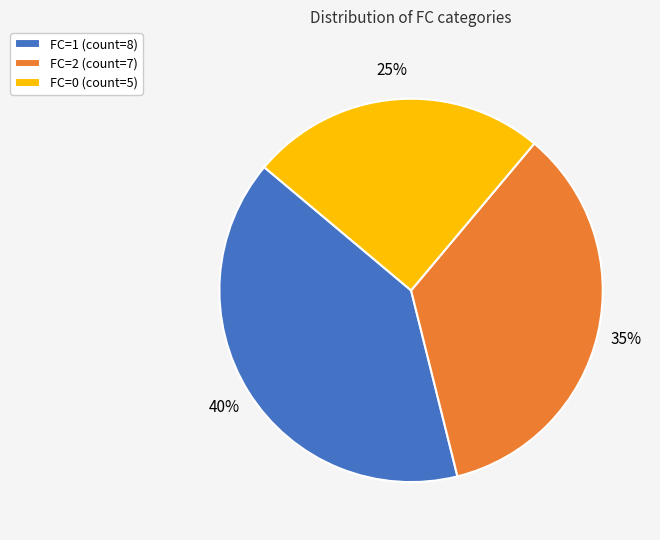

What percentage is the FC=1 slice, to the nearest percent?

40%